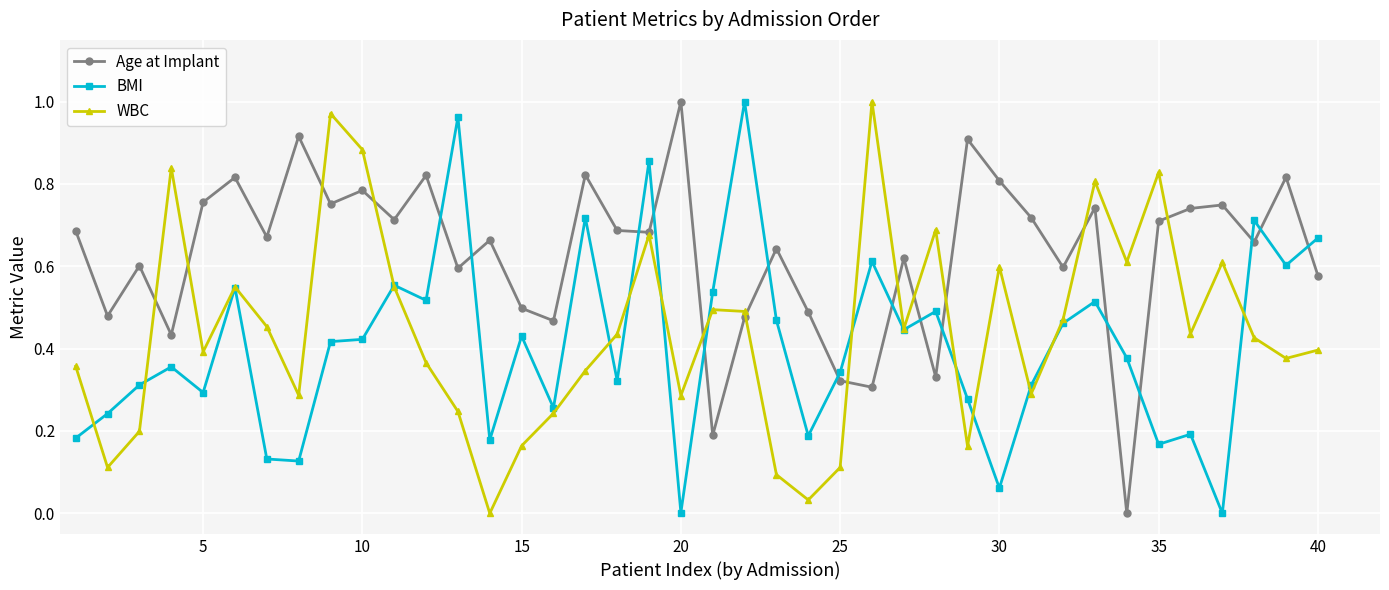

Which series has the largest total across all categories?

Age at Implant